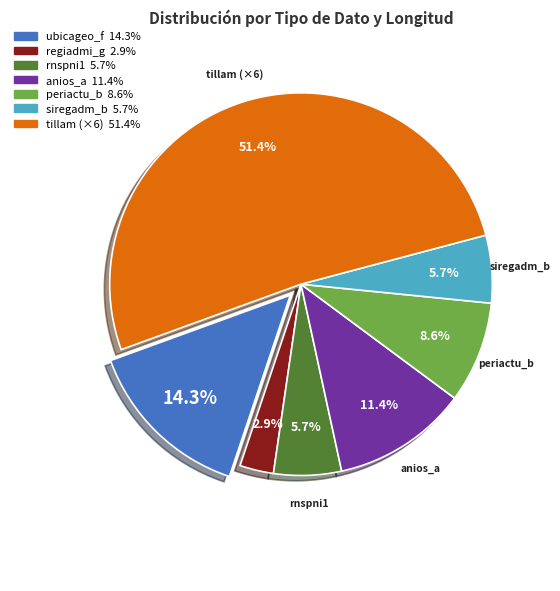

Is there any slice that represents more than half of the pie?

Yes